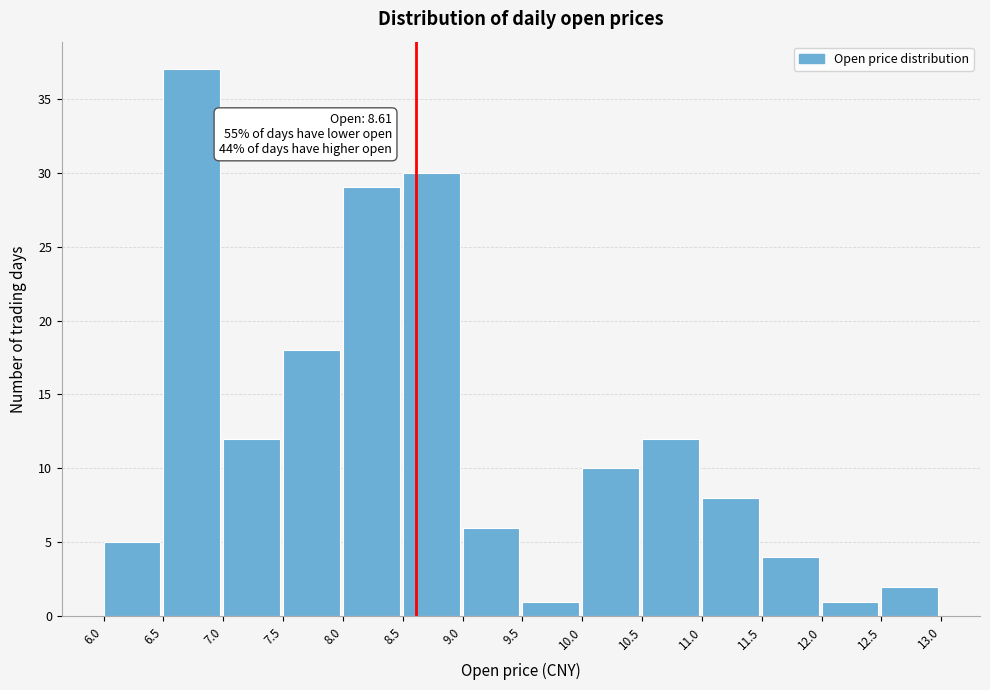

Over which range of the x-axis is the bar tallest?

6.5 to 7.0